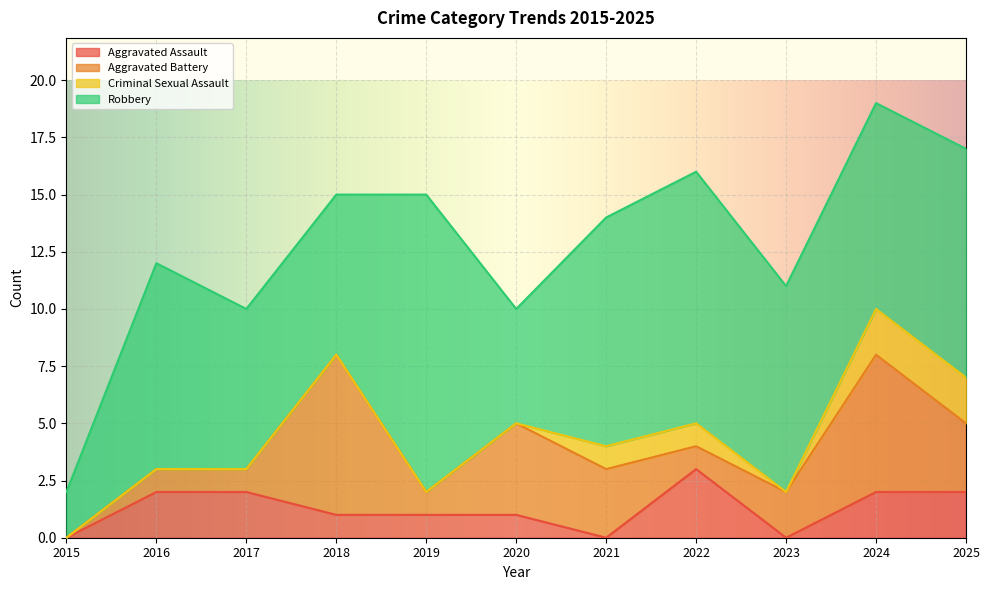

Reading right to left, what are all the values shown in this chart?

Aggravated Assault: 2	2	0	3	0	1	1	1	2	2	0
Aggravated Battery: 3	6	2	1	3	4	1	7	1	1	0
Criminal Sexual Assault: 2	2	0	1	1	0	0	0	0	0	0
Robbery: 10	9	9	11	10	5	13	7	7	9	2